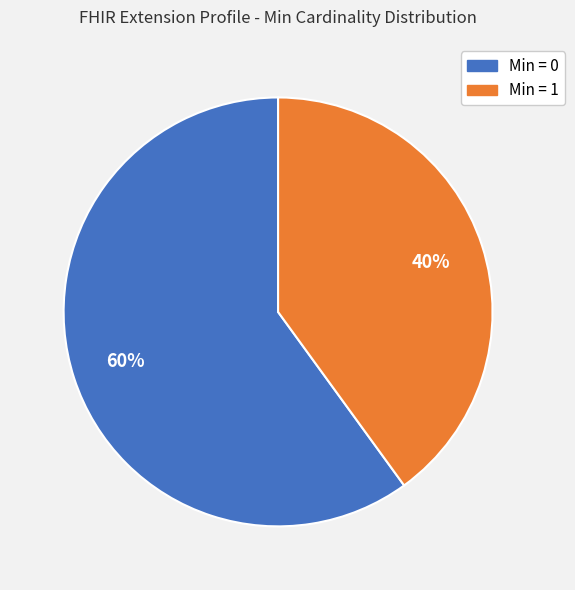

To the nearest percent, what is the average slice percentage?

50%